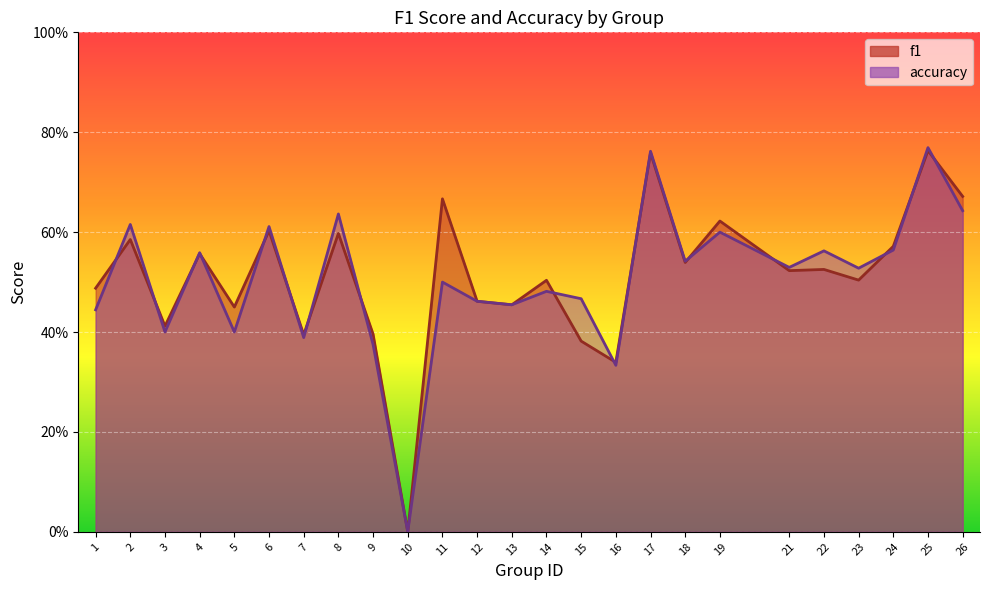

Rank the series by their average value, from highest to lowest.

f1, accuracy